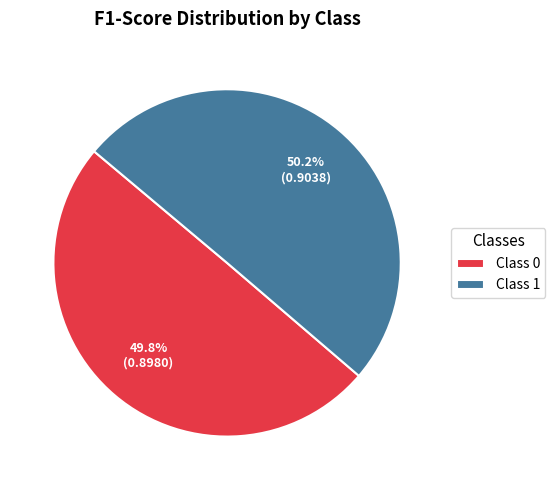

Is there any slice that represents more than half of the pie?

Yes